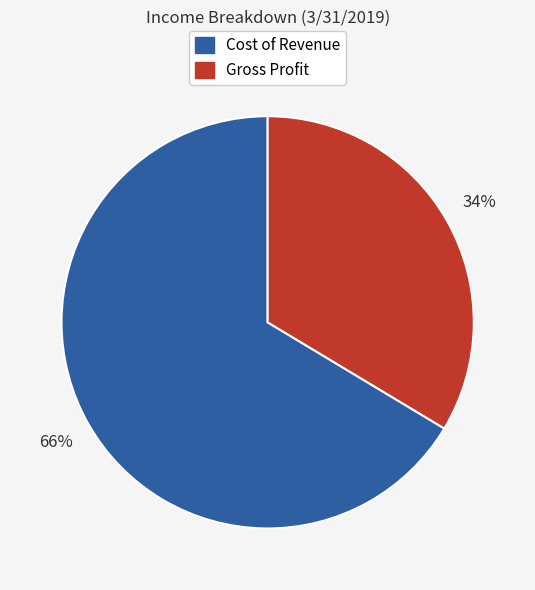

Is there a majority slice in this chart?

Yes